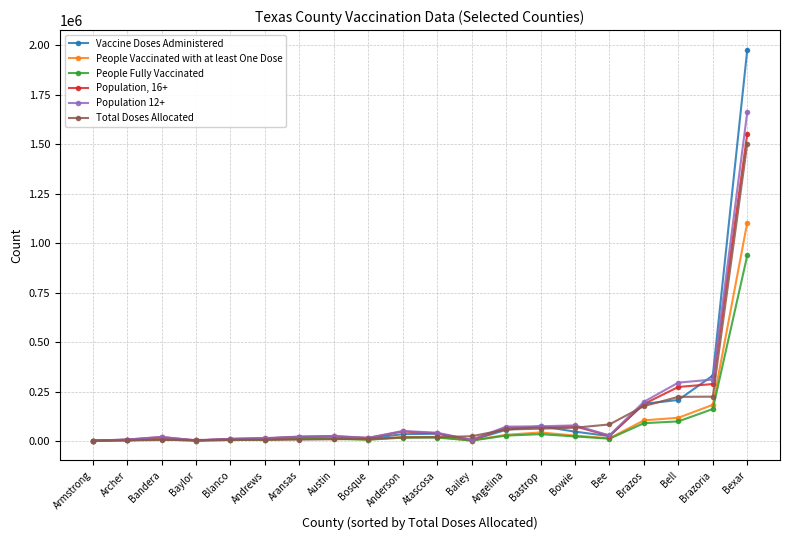

What is the greatest value displayed?

1977094